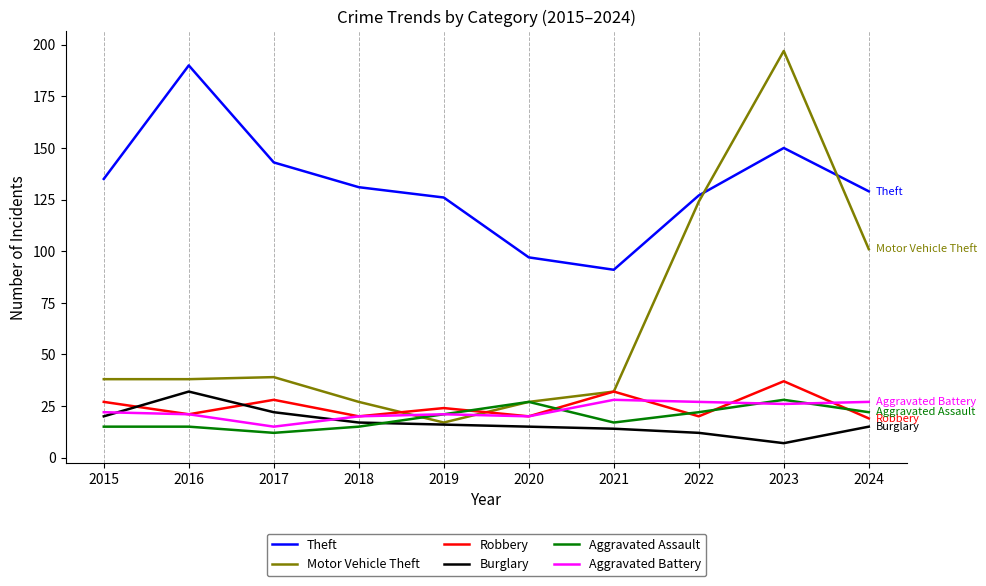

Which series has the widest spread of values?

Motor Vehicle Theft